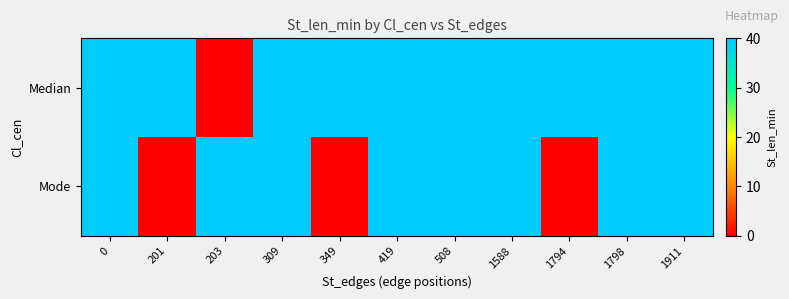

Between 419 and 0, which is larger?

419